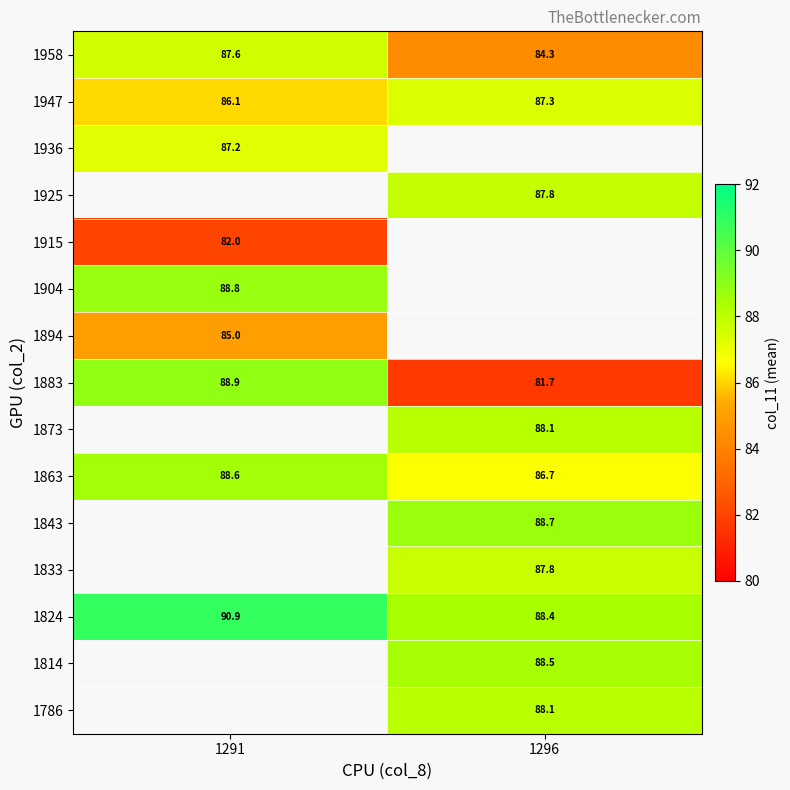

Is the value of 1958 at 1291 greater than the value of 1786 at 1296?

No